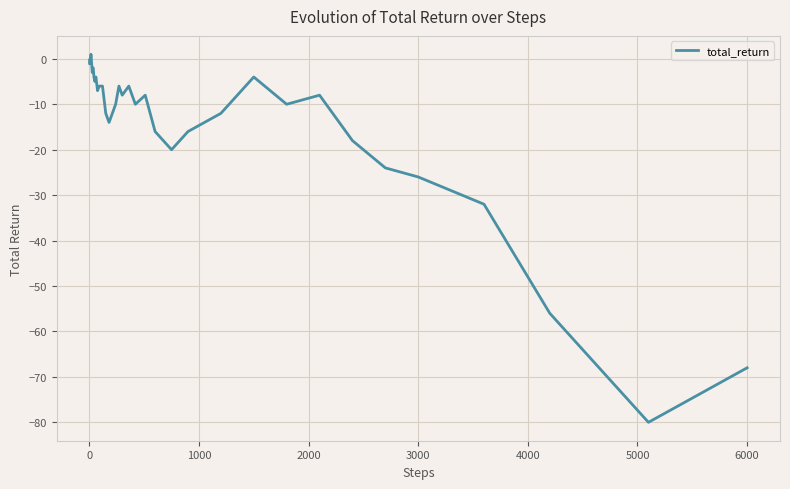

What is the minimum value shown in the chart?

-80